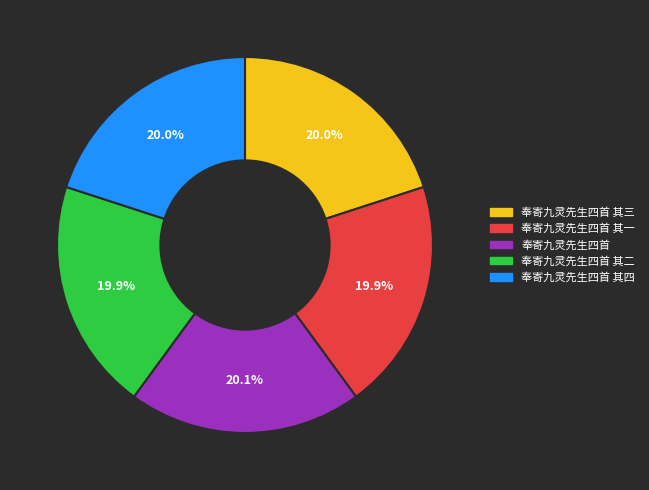

Combined, what portion of the pie is 奉寄九灵先生四首 其一 and 奉寄九灵先生四首 其四?

39.9%